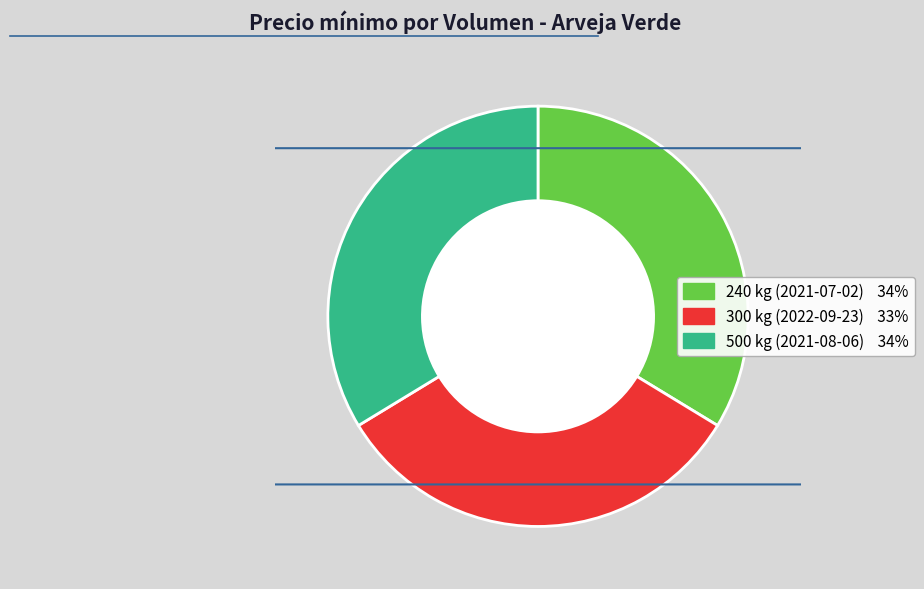

What is the smallest slice in the pie chart?

300 kg (2022-09-23)